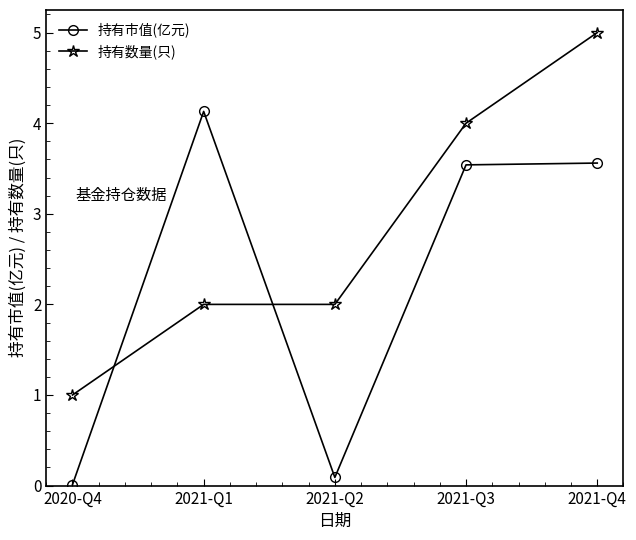

In 持有市值(亿元), how many points are higher than both neighbors (excluding endpoints)?

1